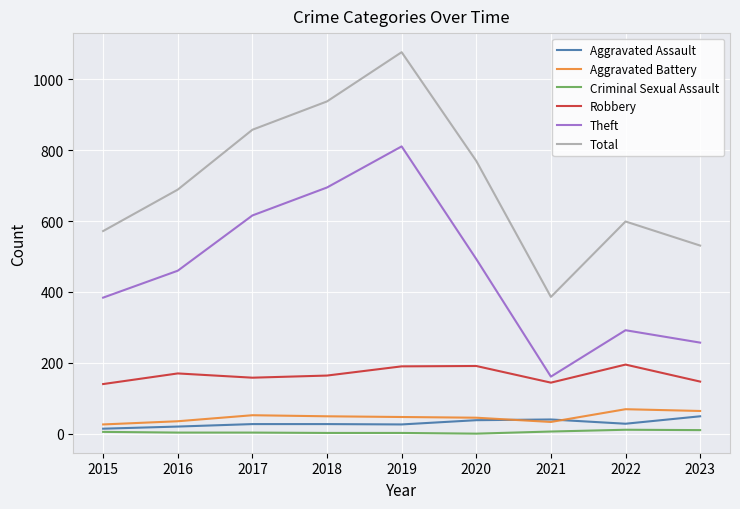

What are all the series names shown in the legend?

Aggravated Assault, Aggravated Battery, Criminal Sexual Assault, Robbery, Theft, Total